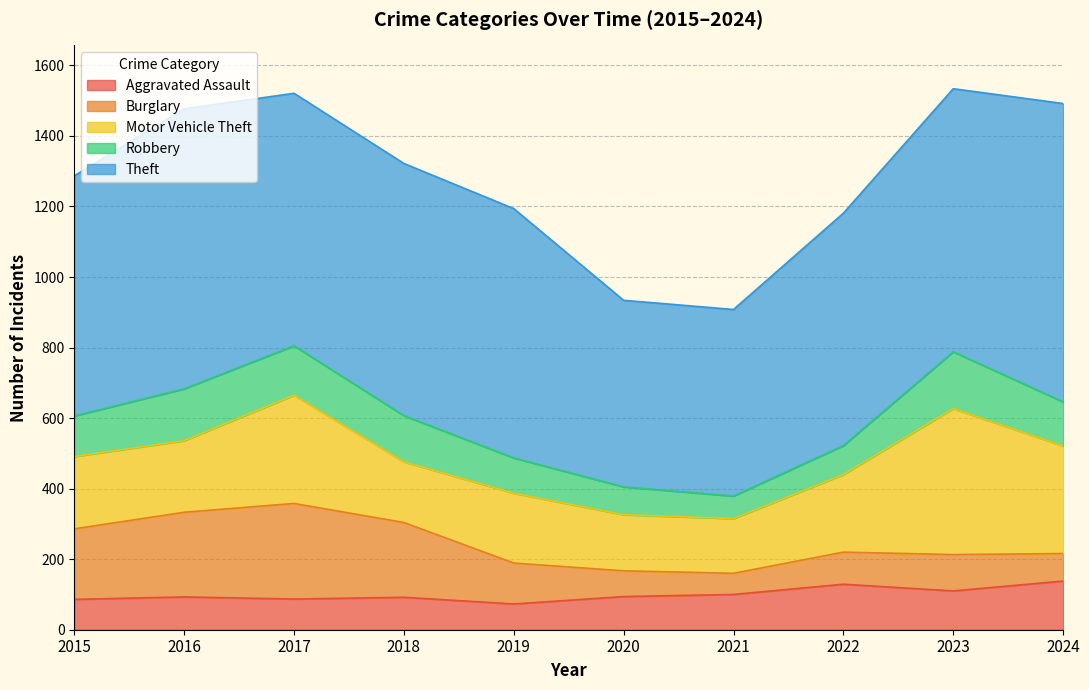

What is the sum of all Aggravated Assault values?

1002